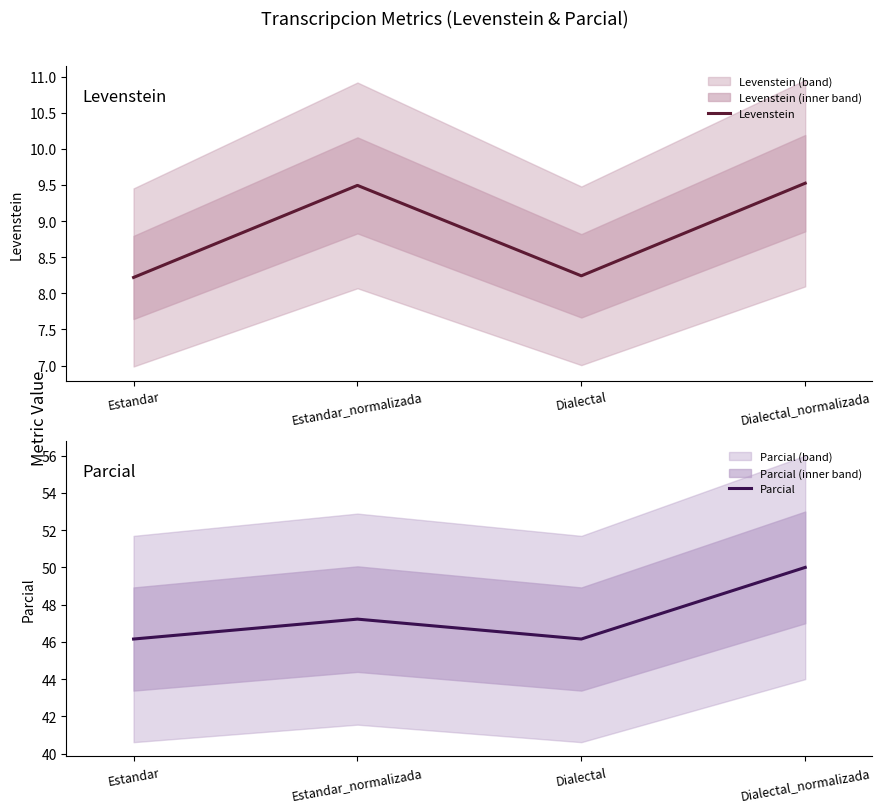

Reading left to right, transcribe all the data shown in this chart.

Levenstein: Estandar=8.2	Estandar_normalizada=9.5	Dialectal=8.2	Dialectal_normalizada=9.5
Parcial: Estandar=46.2	Estandar_normalizada=47.2	Dialectal=46.2	Dialectal_normalizada=50.0